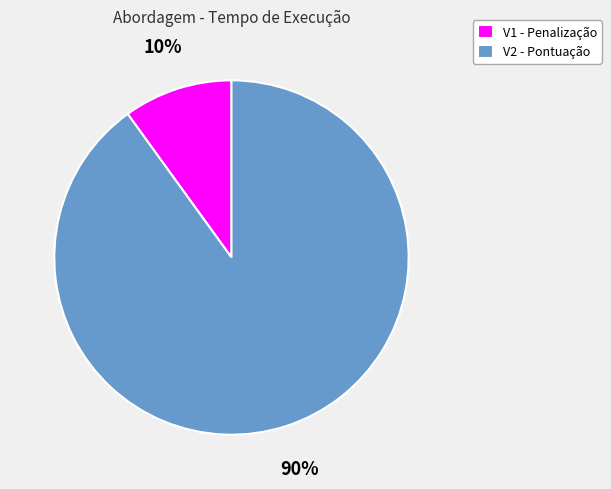

The V1 - Penalização slice represents 10% of the pie. True or false?

True